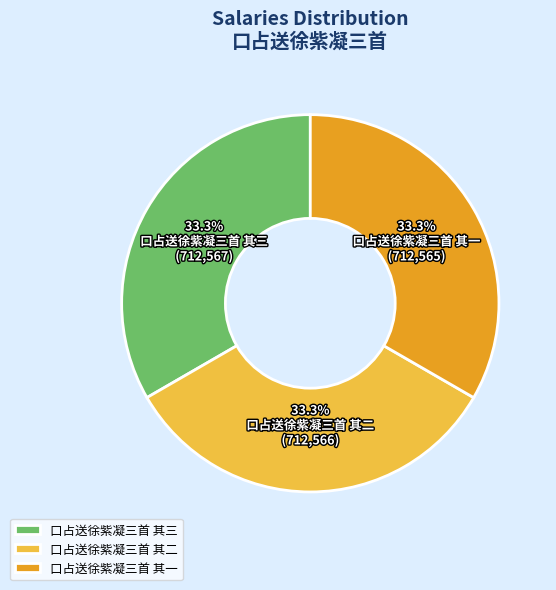

What is the total percentage of 口占送徐紫凝三首 其三 and 口占送徐紫凝三首 其二?

66.7%